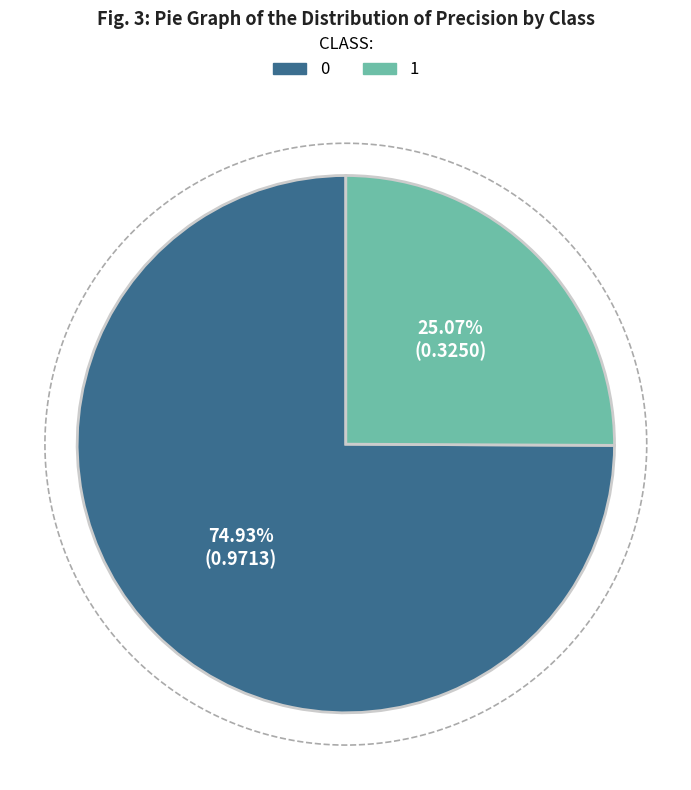

What is the smallest slice in the pie chart?

1